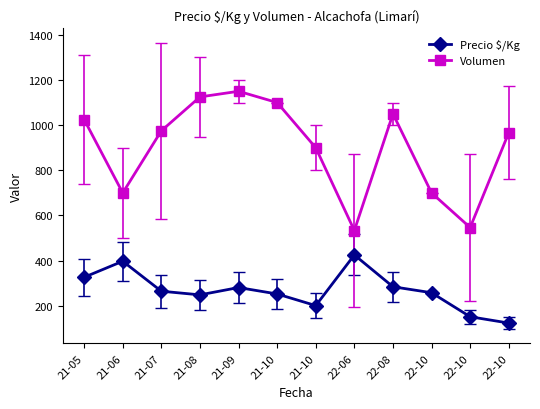

How many interior local valleys does the Precio $/Kg series have?

2